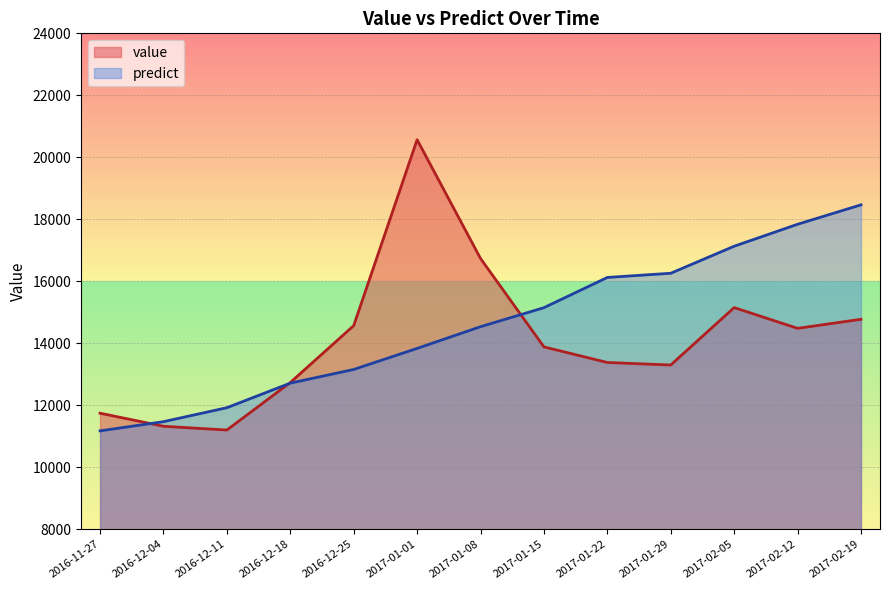

True or false: predict has a value of 11174.0 at 2016-11-27.

True